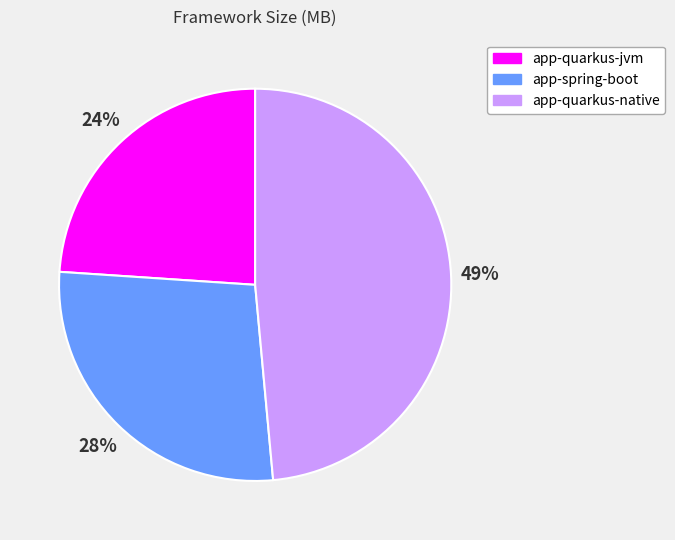

Is the sum of app-spring-boot and app-quarkus-jvm greater than half?

Yes